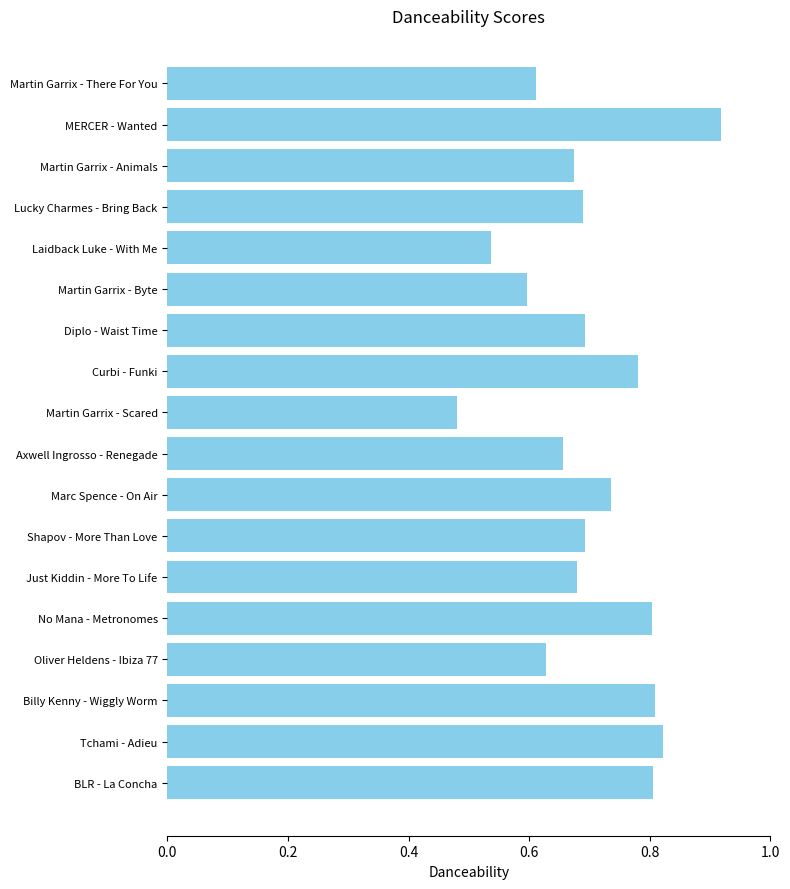

Which label corresponds to the smallest value in the chart?

Martin Garrix - Scared